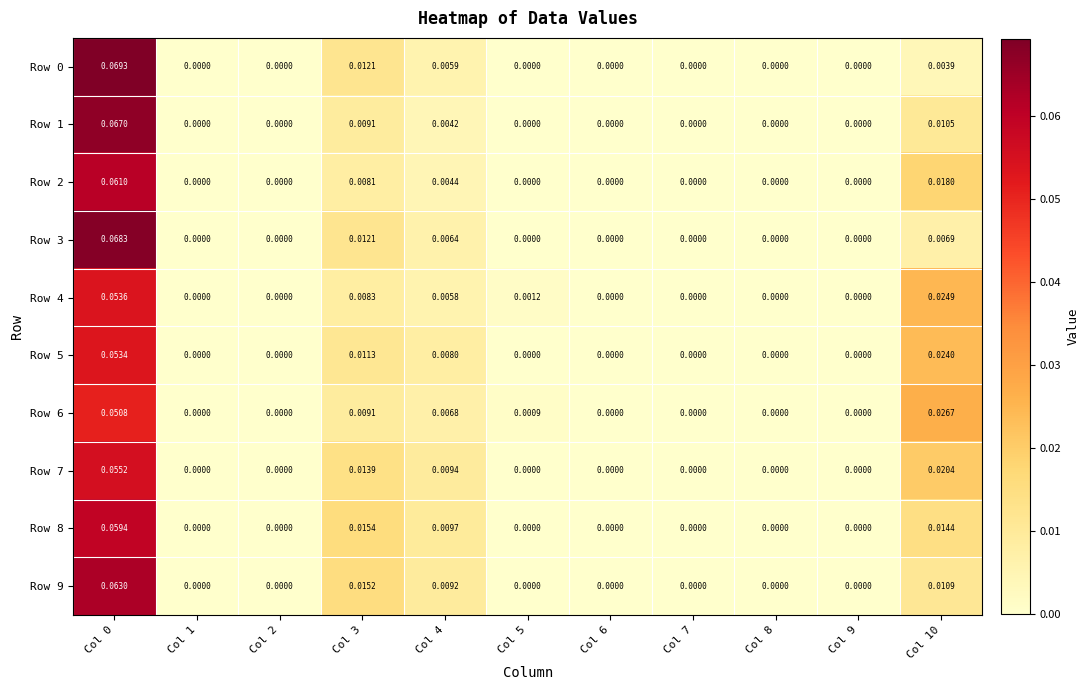

How many data points in Row 2 are above 0?

4